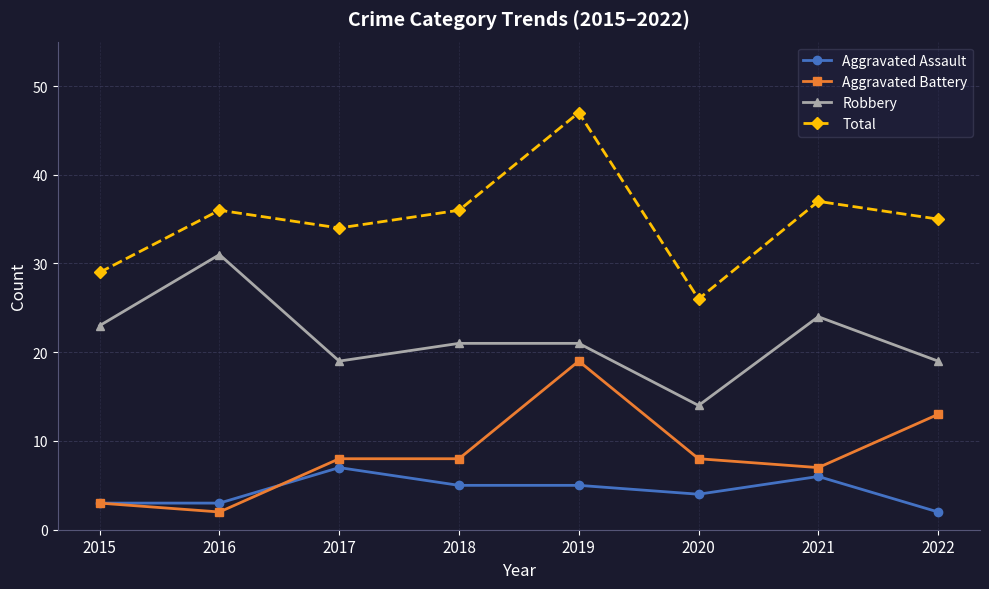

At how many categories does at least one series exceed 5?

8